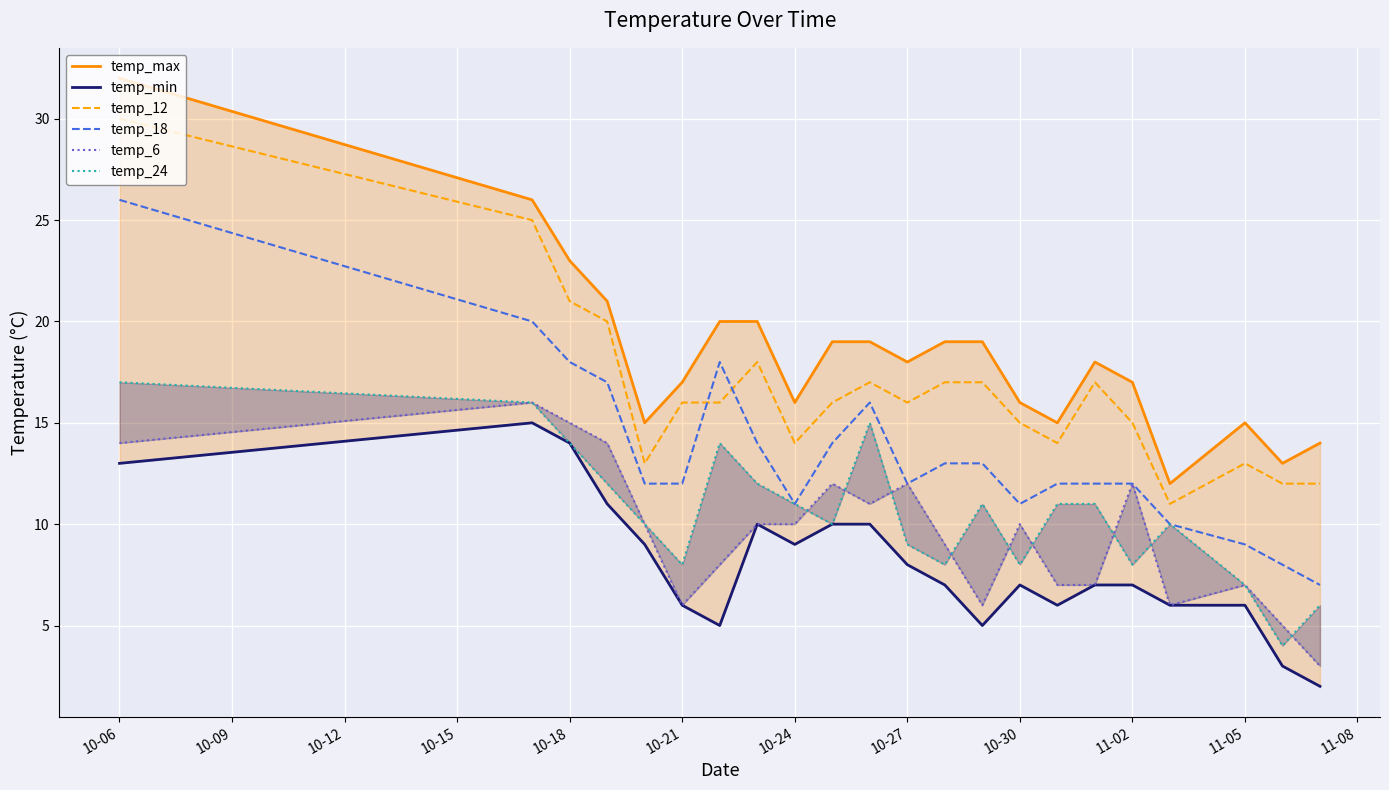

True or false: temp_12 has a value of 16 at 10-27.

True